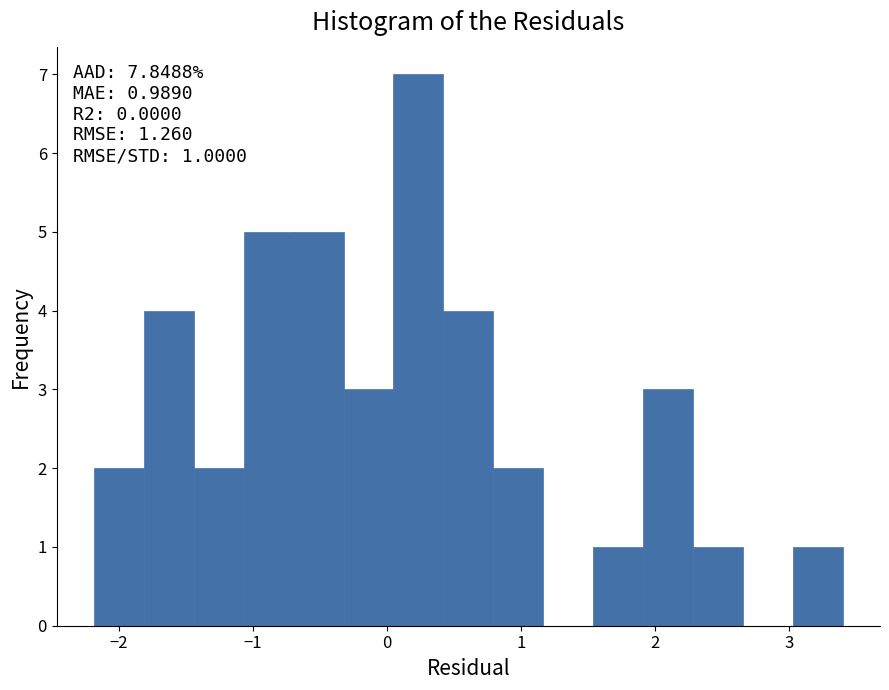

Read against the x-axis, roughly where is the centre of the tallest bar?

0.2